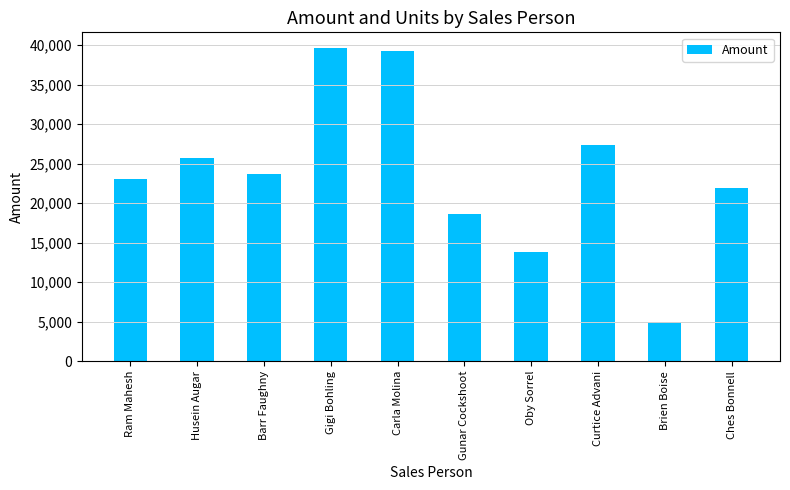

What is the change in value from Oby Sorrel to Brien Boise?

-8778